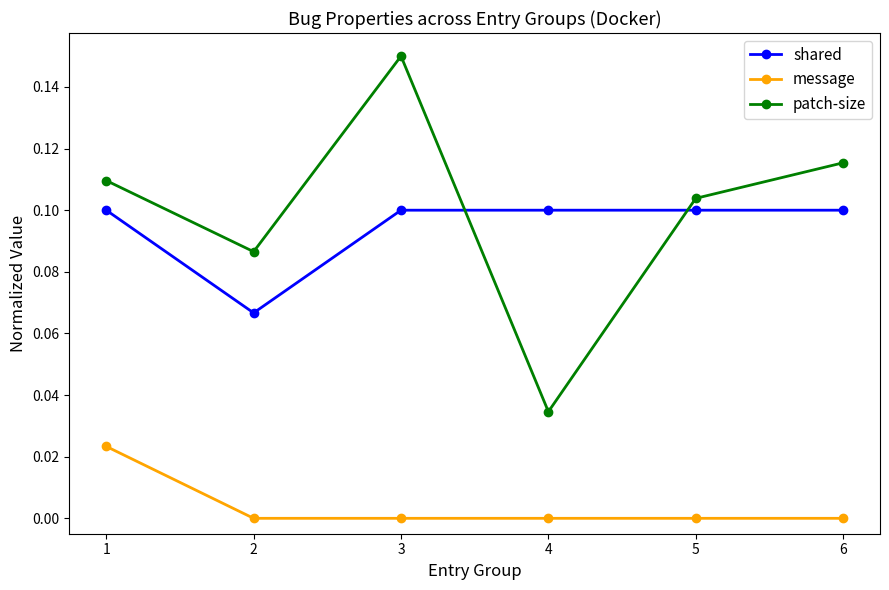

Rank the series at 1 from highest to lowest value.

patch-size, shared, message